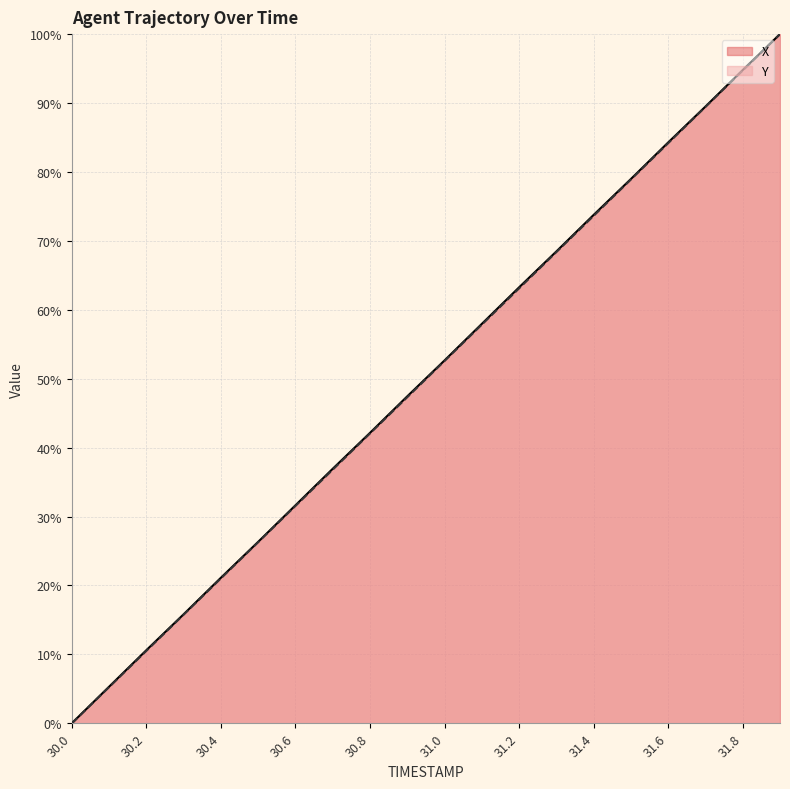

What position from the left is 30.3?

4